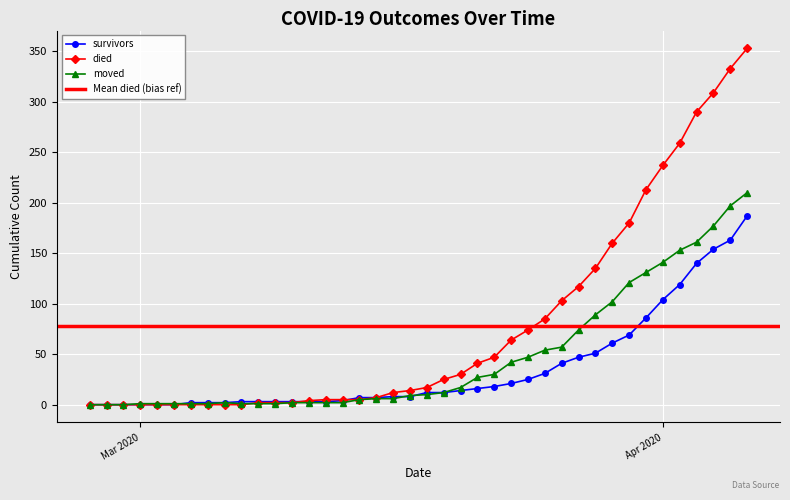

Between 2020-03-17 and 2020-03-15, which is larger?

2020-03-17